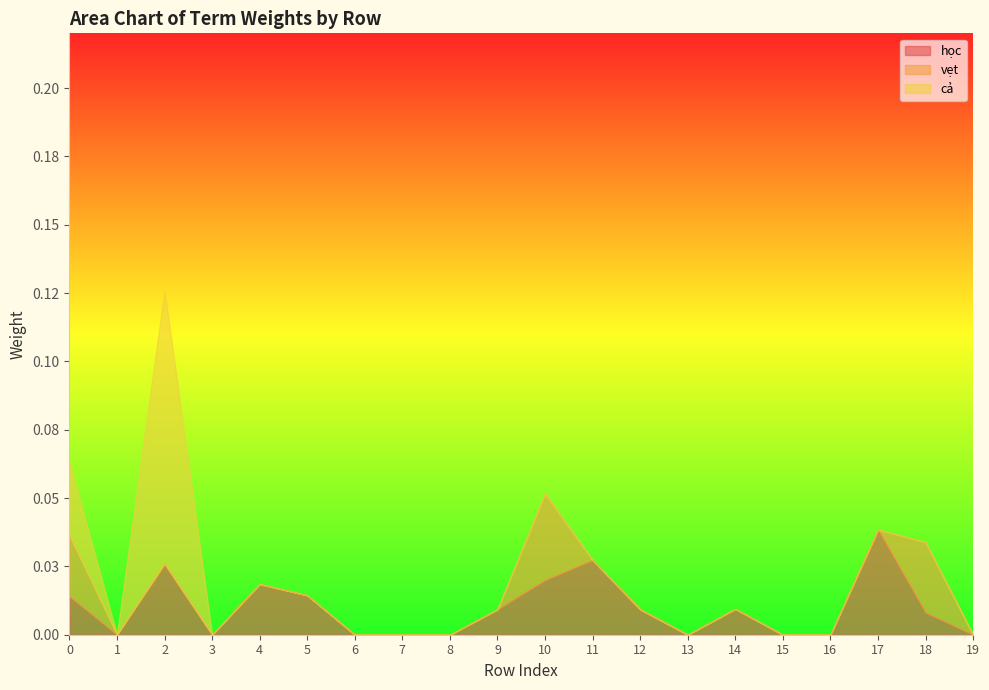

True or false: vẹt has a value of -0.0 at 14.

False